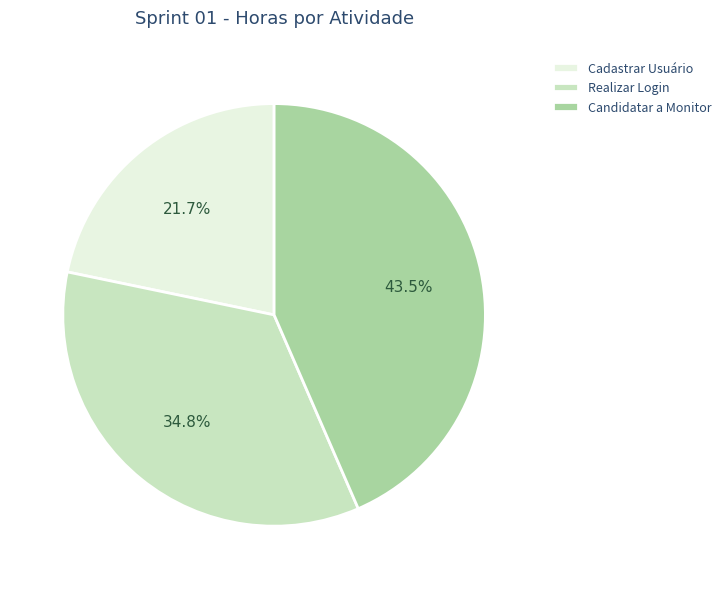

Is there any slice that represents more than half of the pie?

No